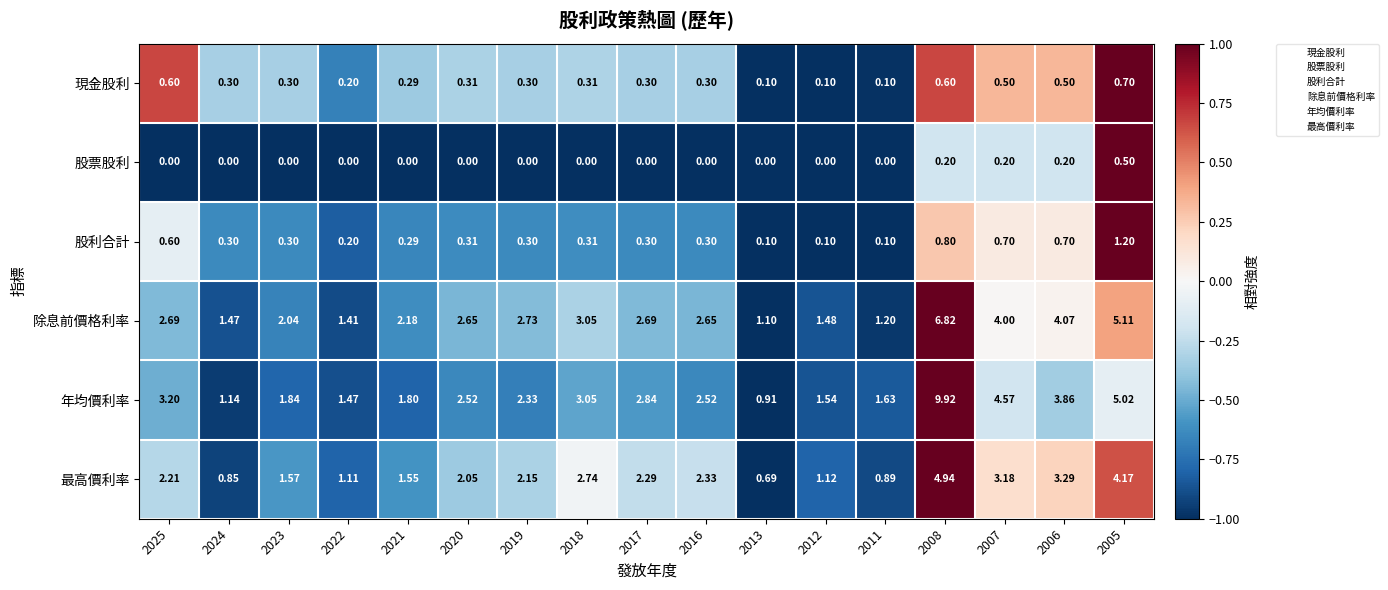

Rank the series by their maximum value, from lowest to highest.

股票股利, 現金股利, 股利合計, 最高價利率, 除息前價格利率, 年均價利率